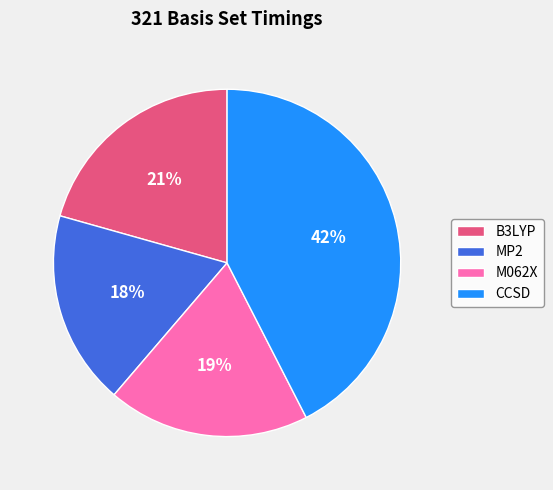

To the nearest percent, what is the difference between the largest and smallest slice percentages?

24%